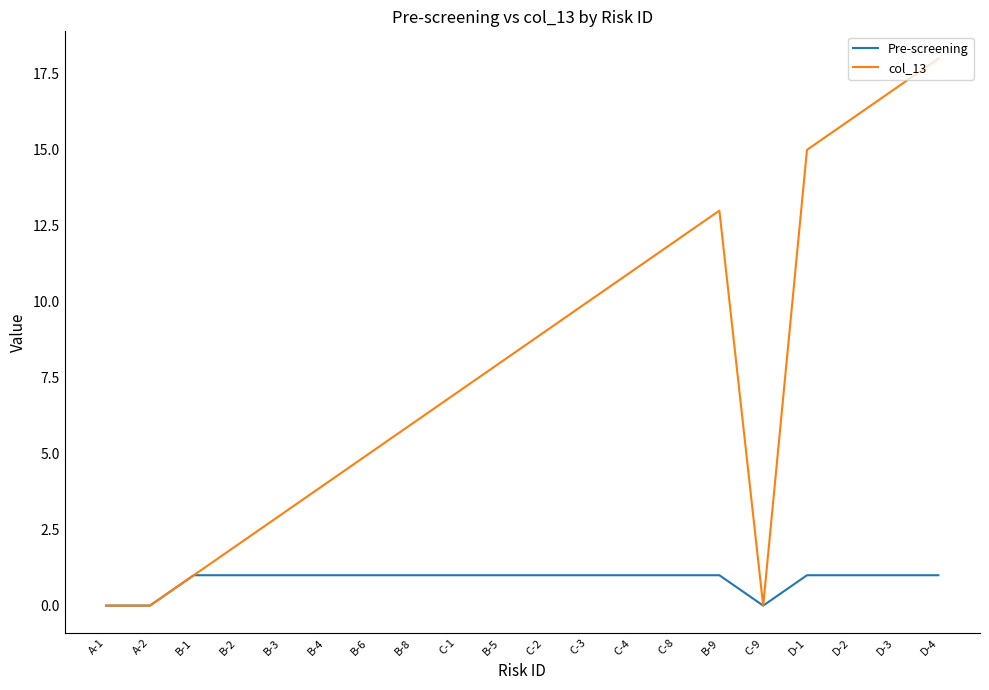

What position from the right is B-1?

18